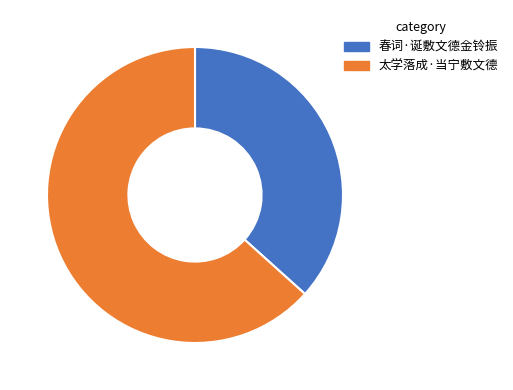

Between 春词·诞敷文德金铃振 and 太学落成·当宁敷文德, which is larger?

太学落成·当宁敷文德